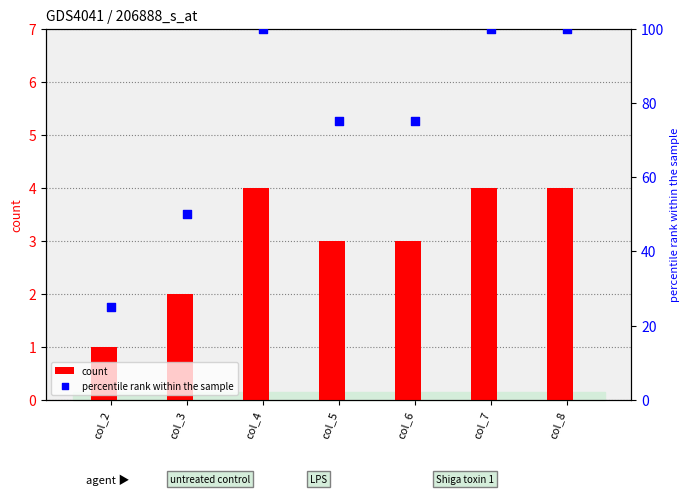

Is the value of percentile rank within the sample at col_2 greater than the value of count at col_6?

Yes